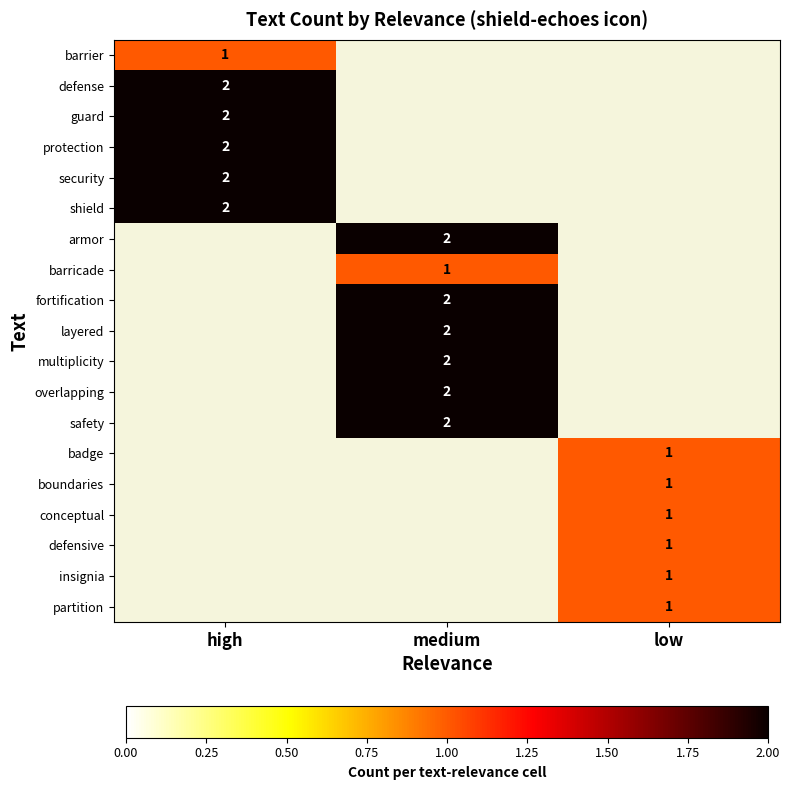

True or false: armor has a value of 1 at medium.

False